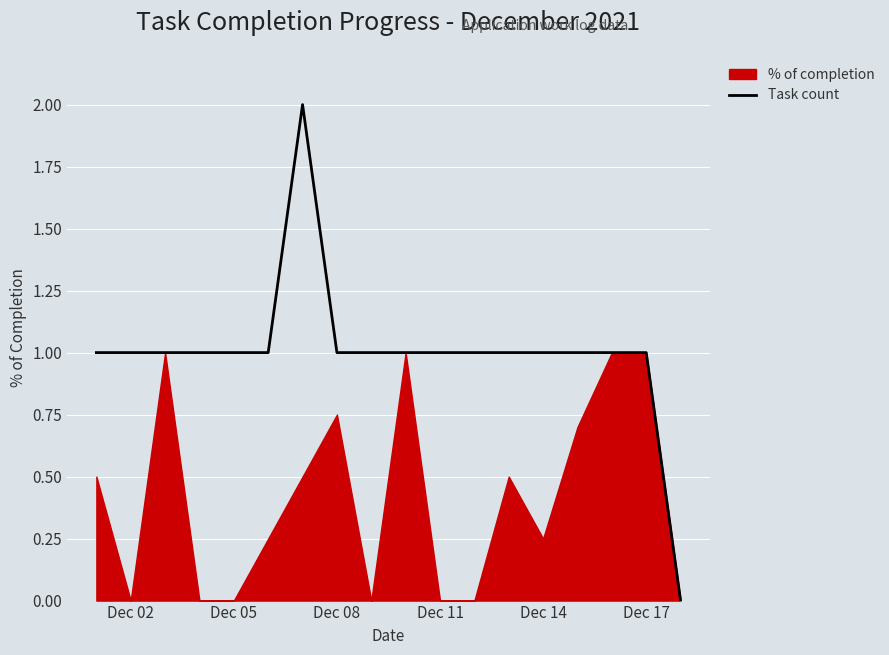

Is it true that Task count equals 1 at Dec 02?

True